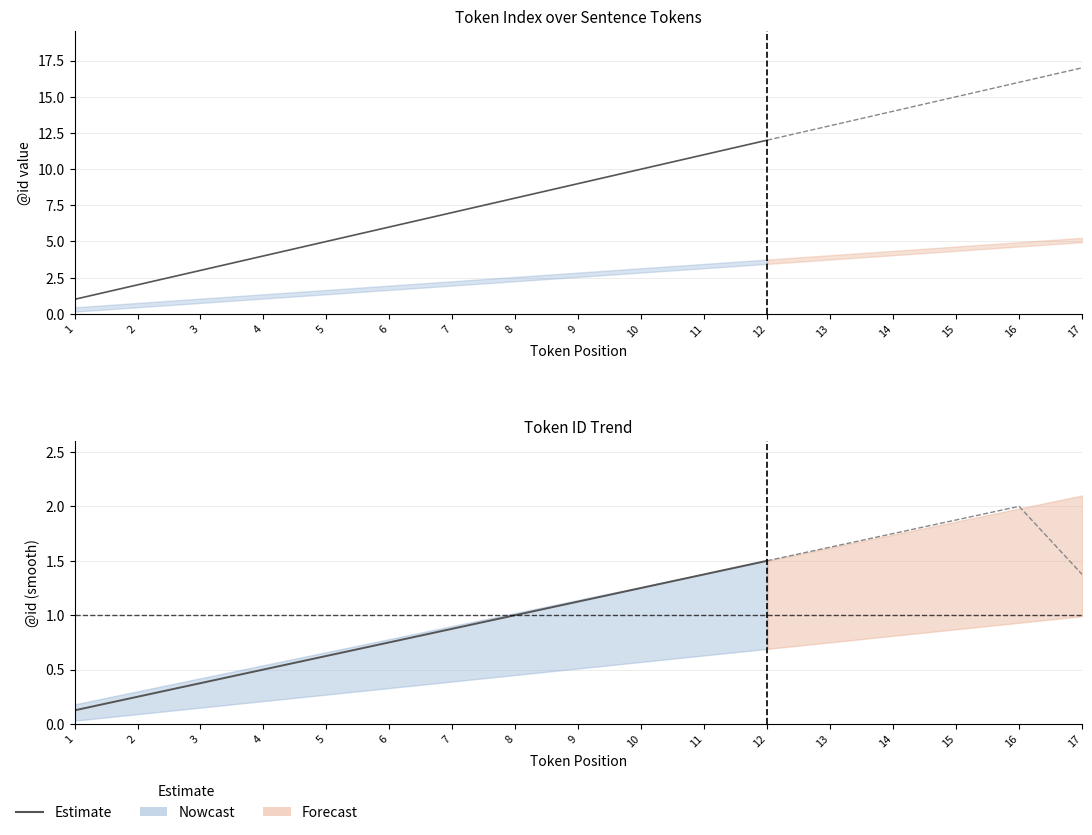

What is the value of the 10th point from the left?

1.2